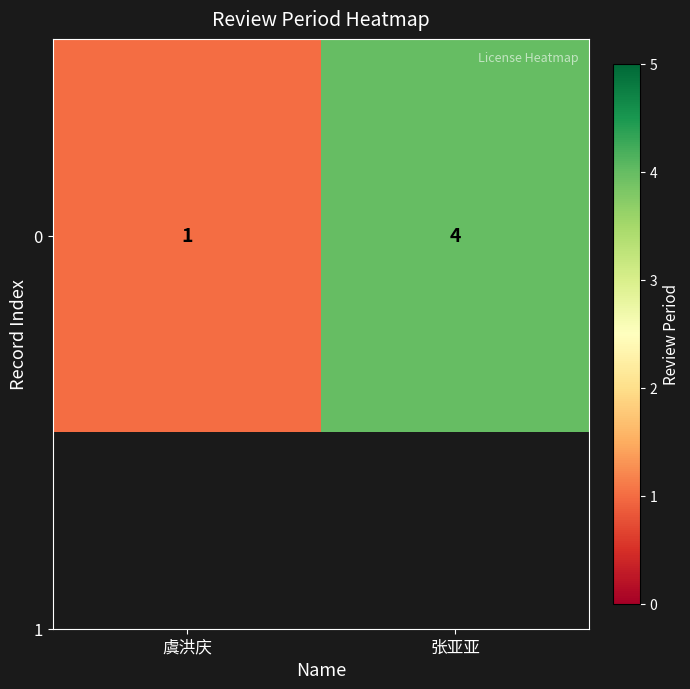

Reading right to left, extract all data points from this chart.

张亚亚=4	虞洪庆=1